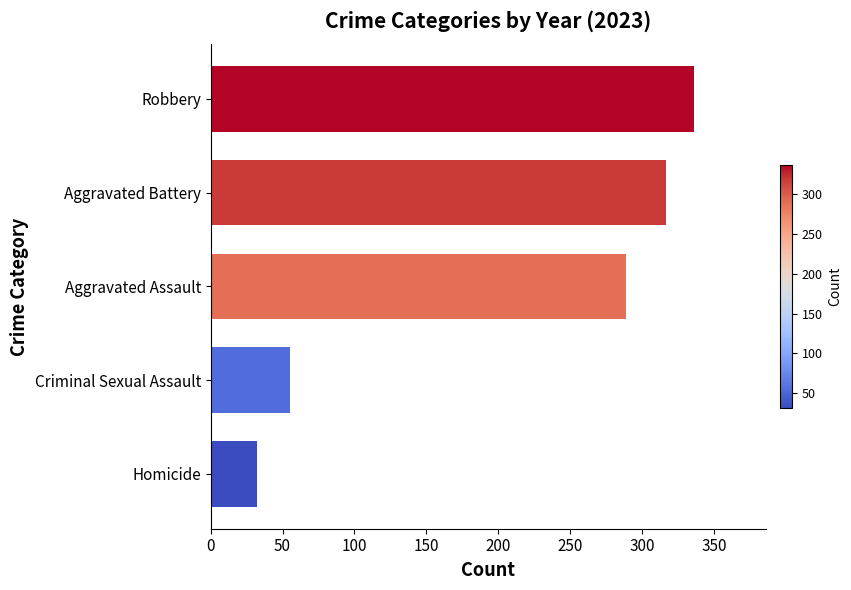

The value at Aggravated Assault is 289. True or false?

True